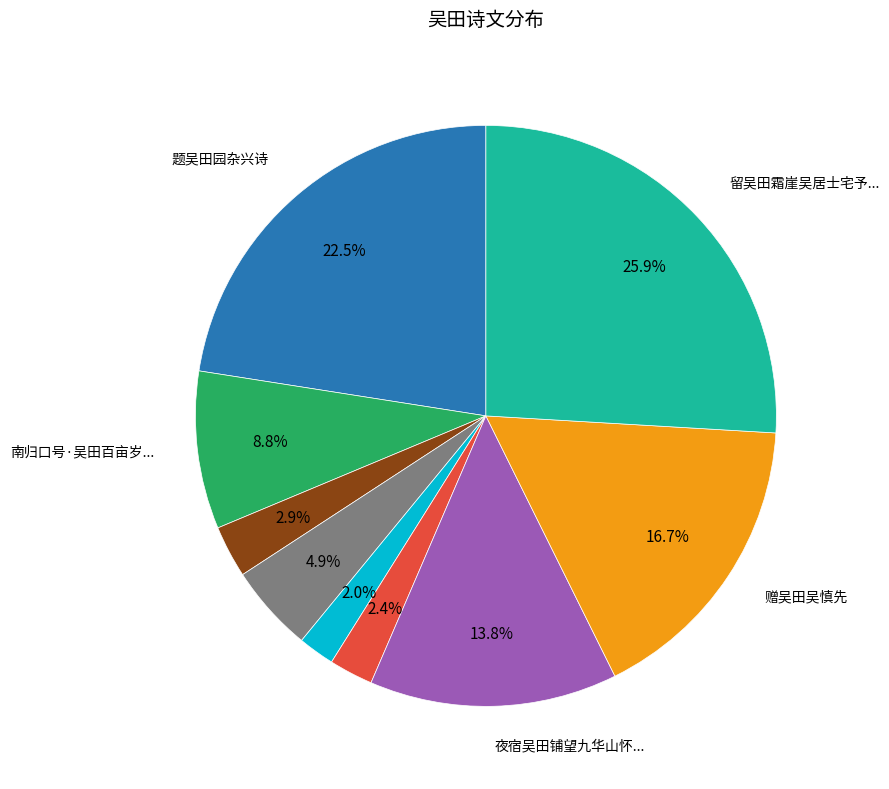

Is there any slice that represents more than half of the pie?

No